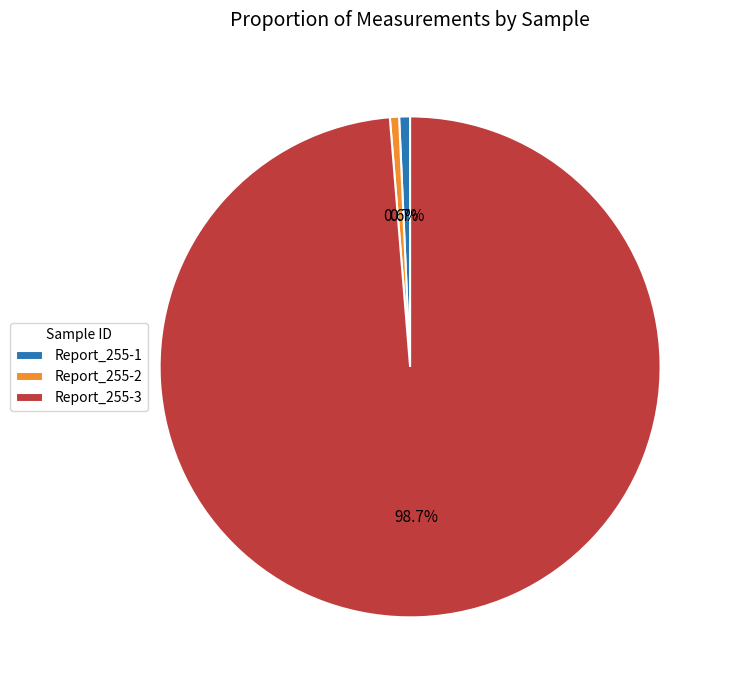

Which category has the biggest portion of the pie?

Report_255-3